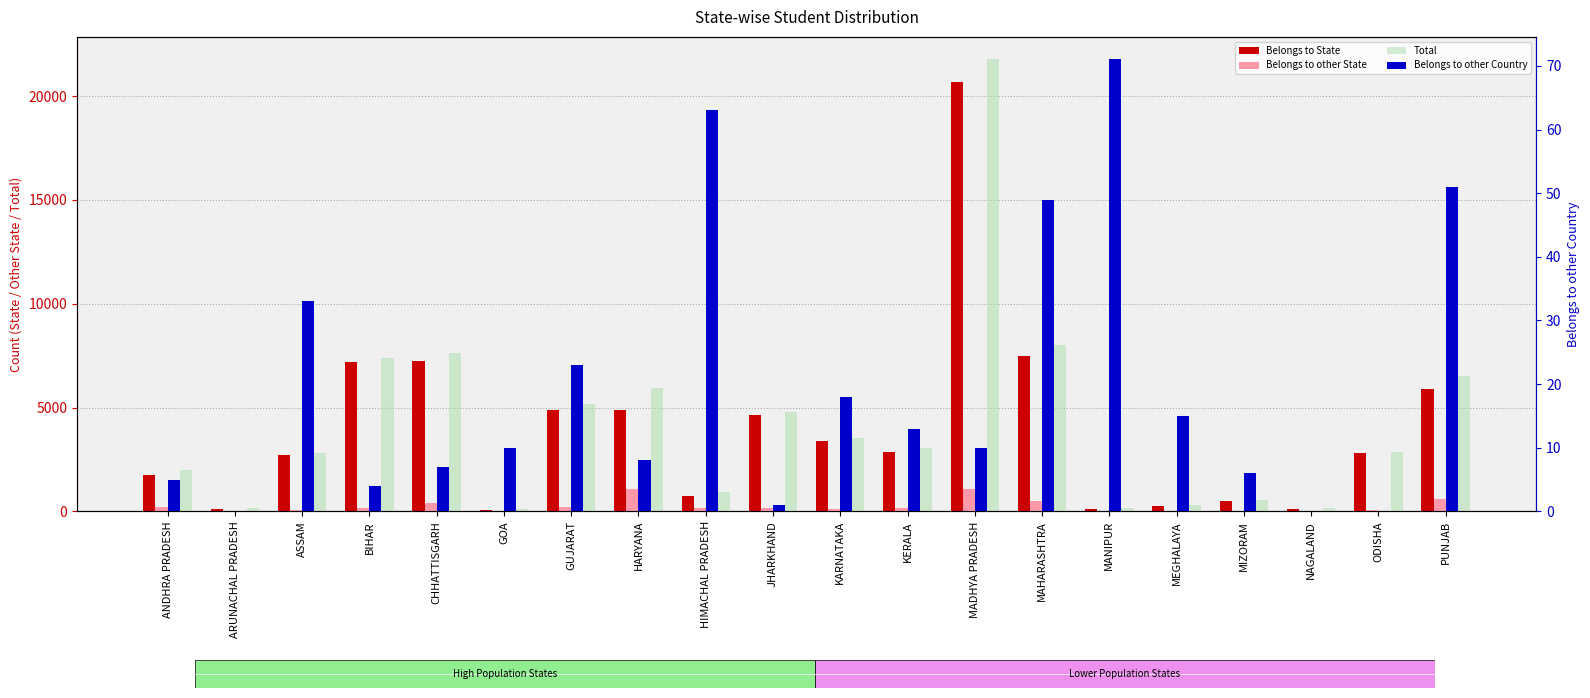

How many bars are there in total?

80